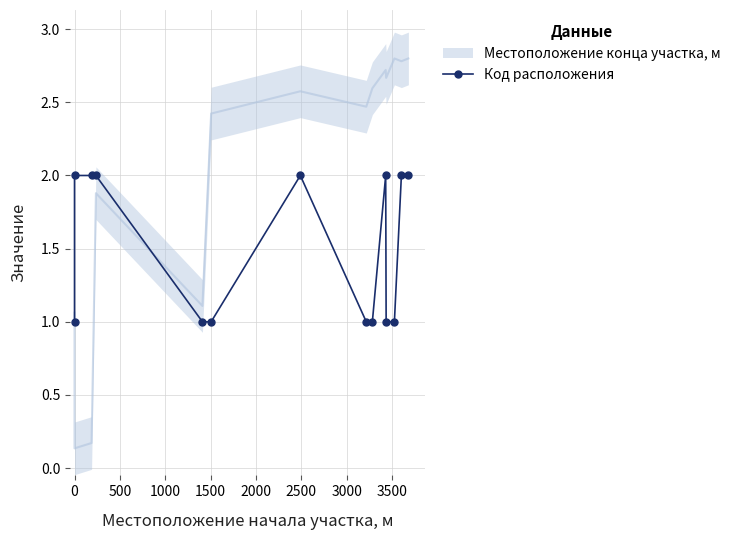

What is the difference between the second highest and minimum values?

1